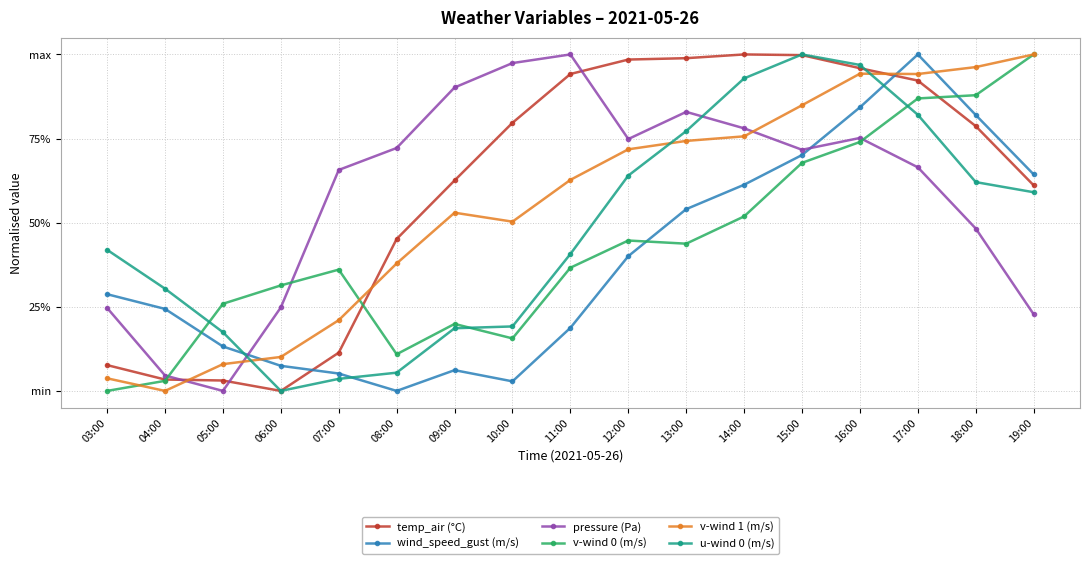

Reading right to left, what are all the values shown in this chart?

temp_air (°C): 0.6	0.8	0.9	1.0	1.0	1.0	1.0	1.0	0.9	0.8	0.6	0.5	0.1	0.0	0.0	0.0	0.1
wind_speed_gust (m/s): 0.6	0.8	1.0	0.8	0.7	0.6	0.5	0.4	0.2	0.0	0.1	0.0	0.1	0.1	0.1	0.2	0.3
pressure (Pa): 0.2	0.5	0.7	0.8	0.7	0.8	0.8	0.7	1.0	1.0	0.9	0.7	0.7	0.2	0.0	0.0	0.2
v-wind 0 (m/s): 1.0	0.9	0.9	0.7	0.7	0.5	0.4	0.4	0.4	0.2	0.2	0.1	0.4	0.3	0.3	0.0	0.0
v-wind 1 (m/s): 1.0	1.0	0.9	0.9	0.8	0.8	0.7	0.7	0.6	0.5	0.5	0.4	0.2	0.1	0.1	0.0	0.0
u-wind 0 (m/s): 0.6	0.6	0.8	1.0	1.0	0.9	0.8	0.6	0.4	0.2	0.2	0.1	0.0	0.0	0.2	0.3	0.4